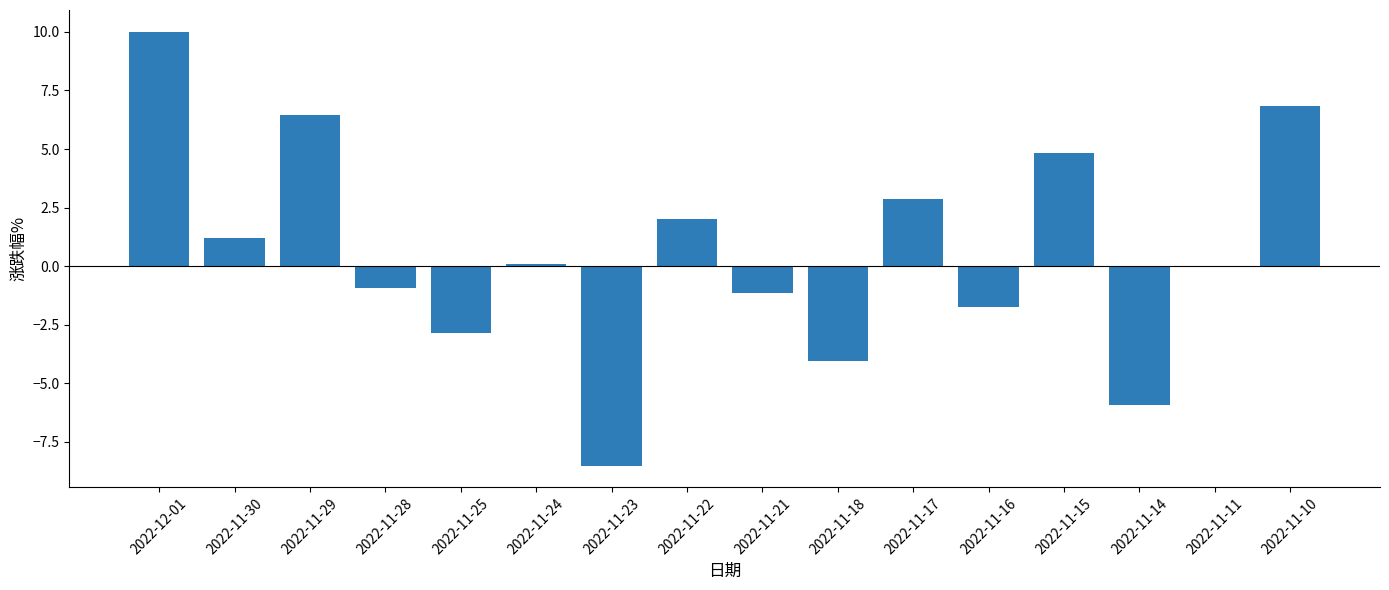

What is the maximum value shown in the chart?

10.0